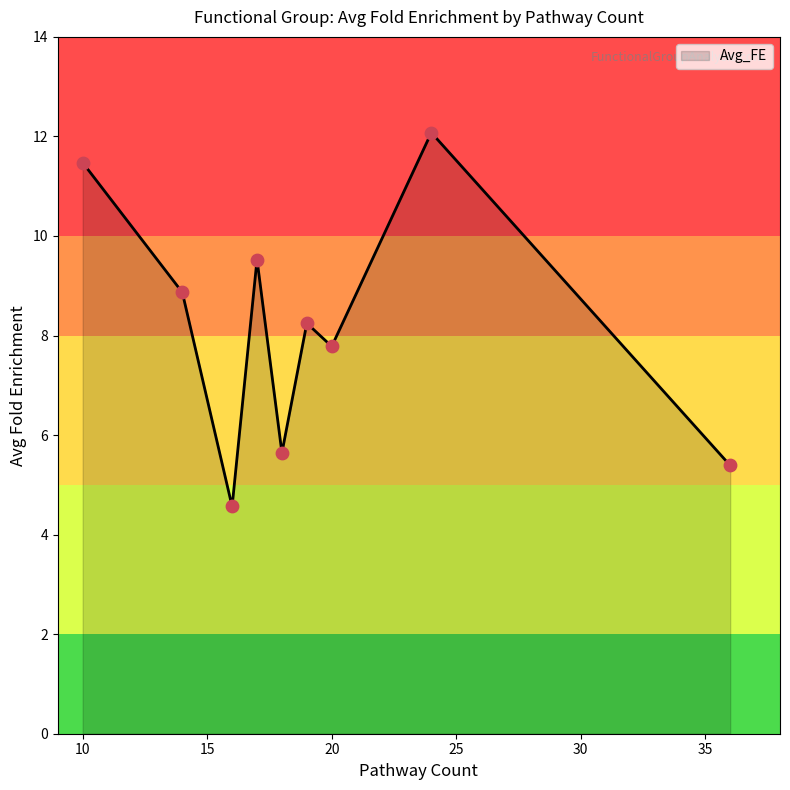

What is the difference between the maximum and minimum values?

7.5